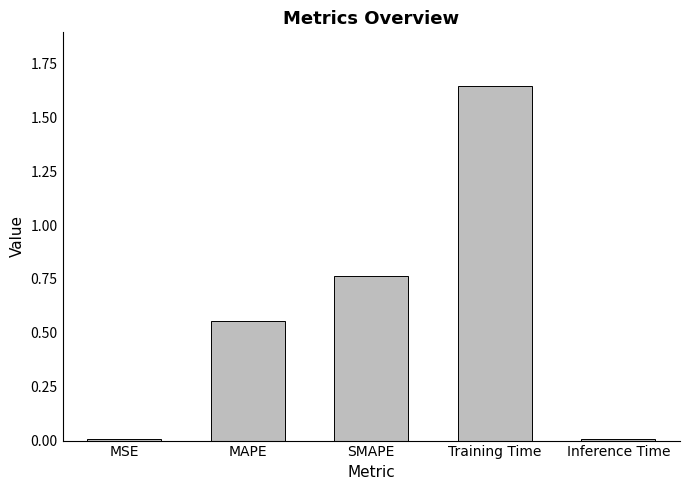

The value at MAPE is 0.3. True or false?

False